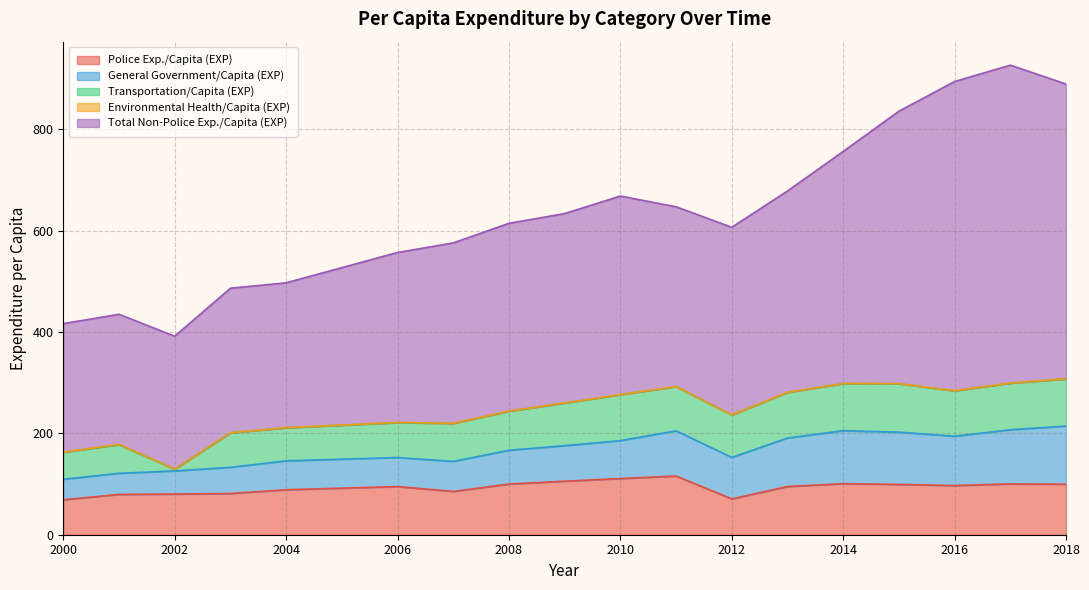

What is the difference between the maximum and minimum values in the General Government/Capita (EXP) series?

74.4